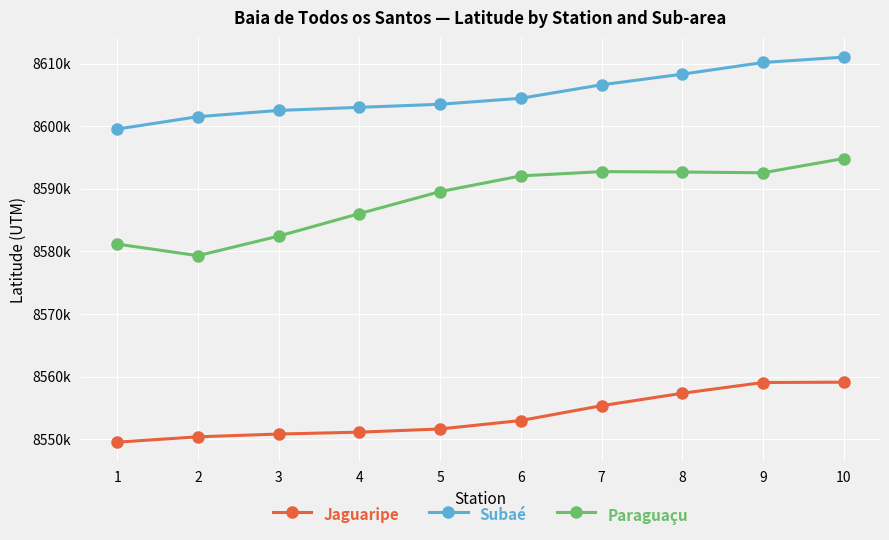

List the labels in order of Jaguaripe value, smallest first.

1, 2, 3, 4, 5, 6, 7, 8, 9, 10